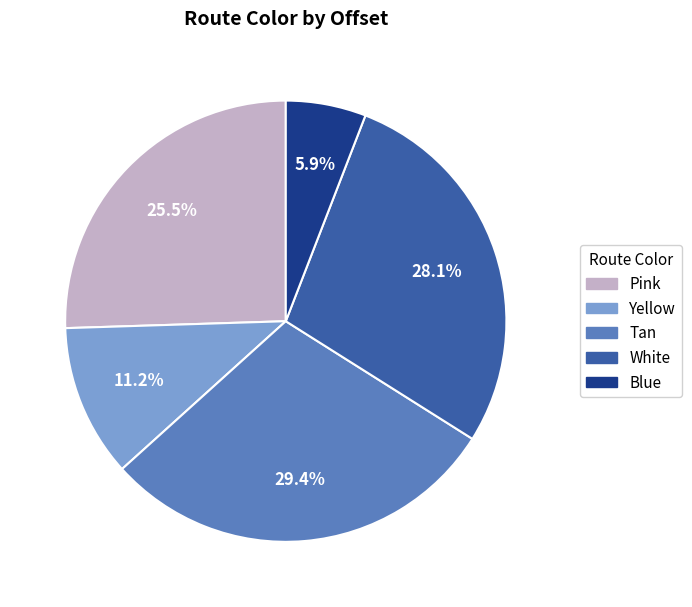

Which has a higher value, Tan or Blue?

Tan